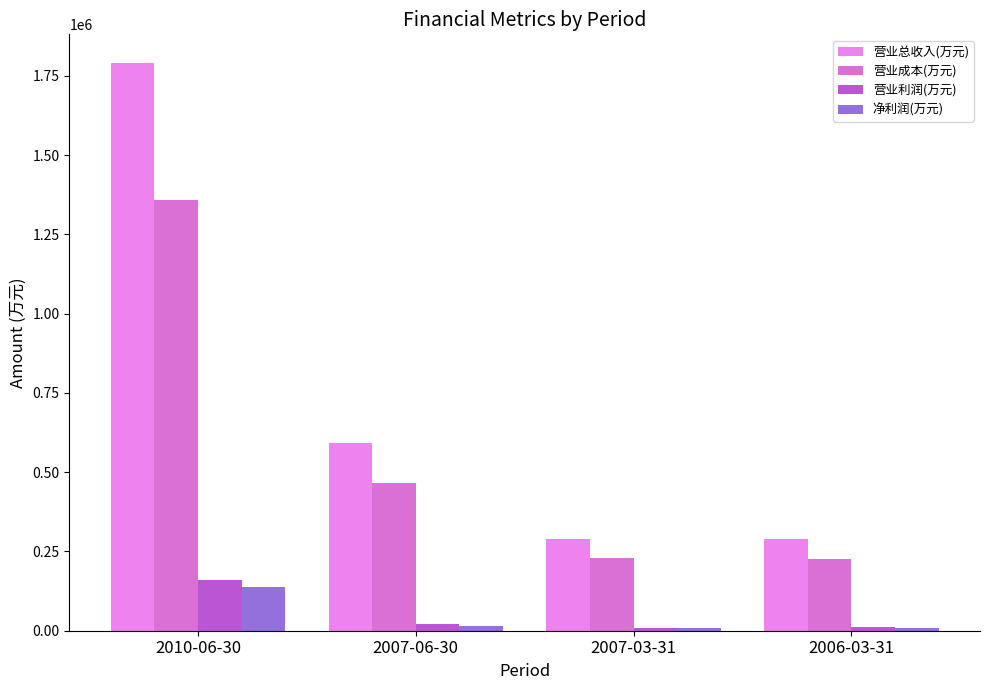

How many values in the 营业利润(万元) series are below 20855?

2